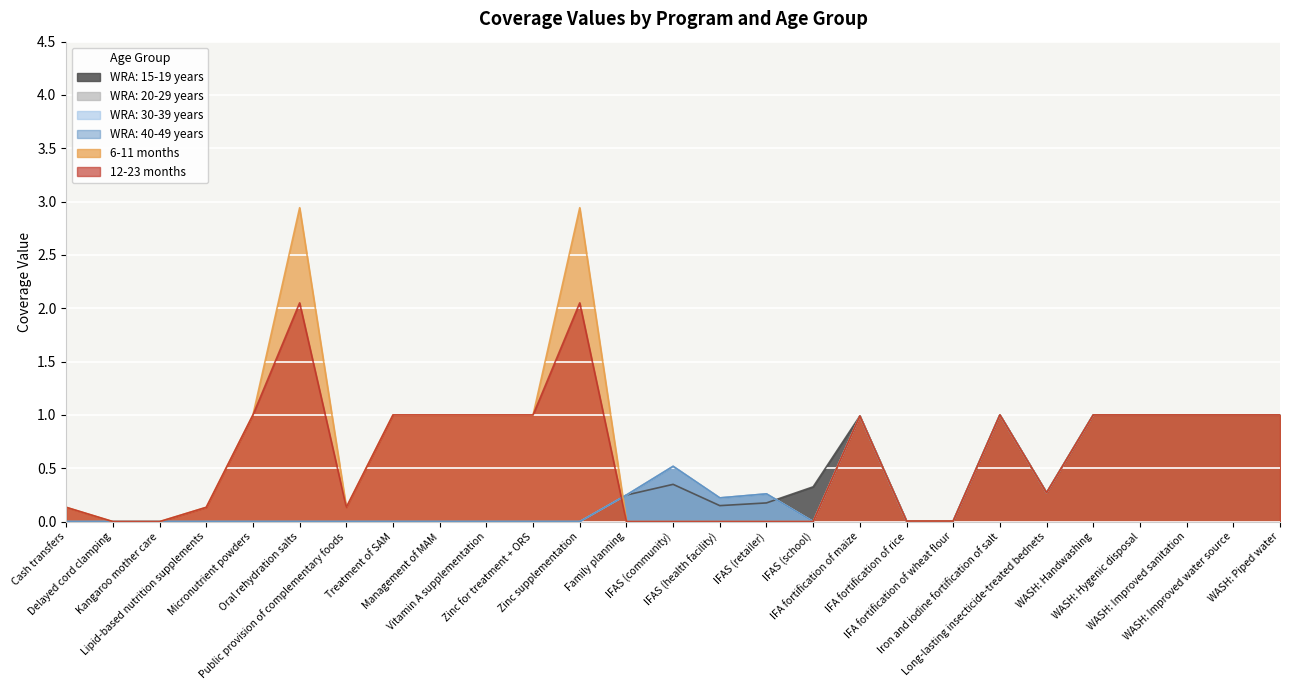

What is the sum of all WRA: 20-29 years values?

8.5